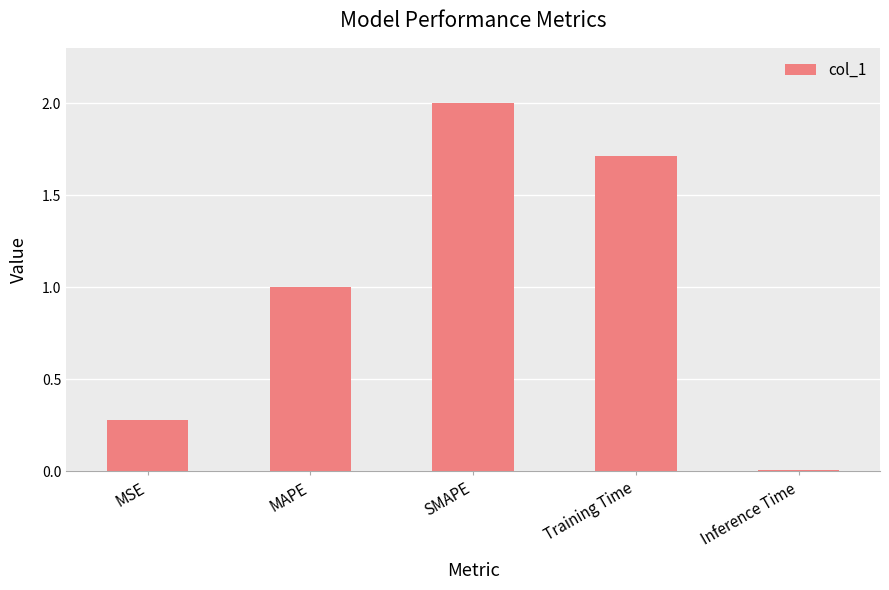

Between Training Time and SMAPE, which is larger?

SMAPE